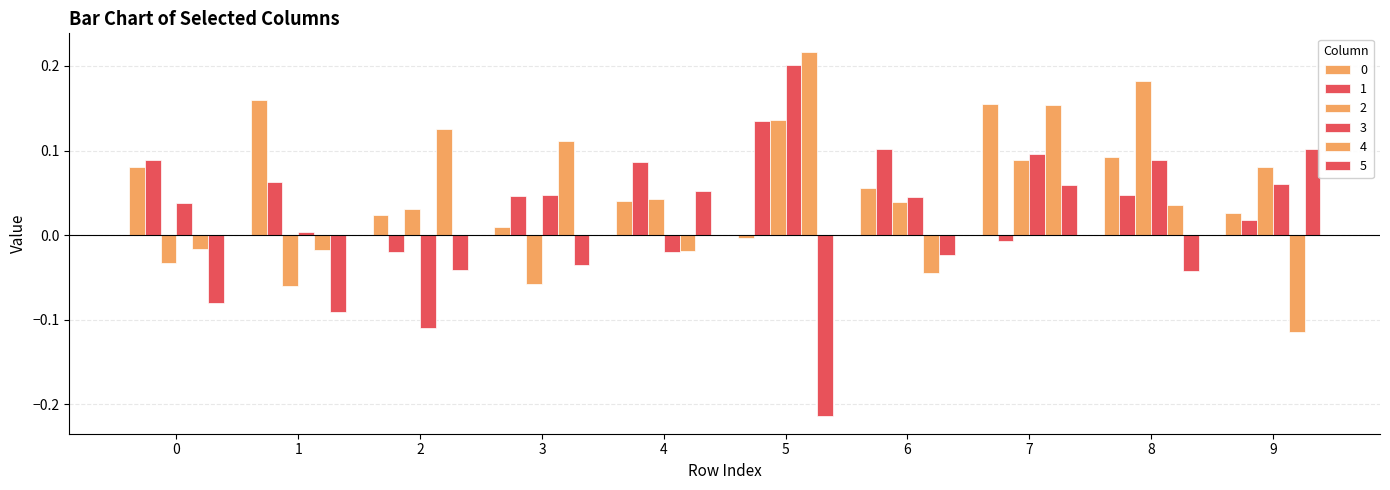

List the series in order of their peak value, lowest first.

5, 1, 0, 2, 3, 4